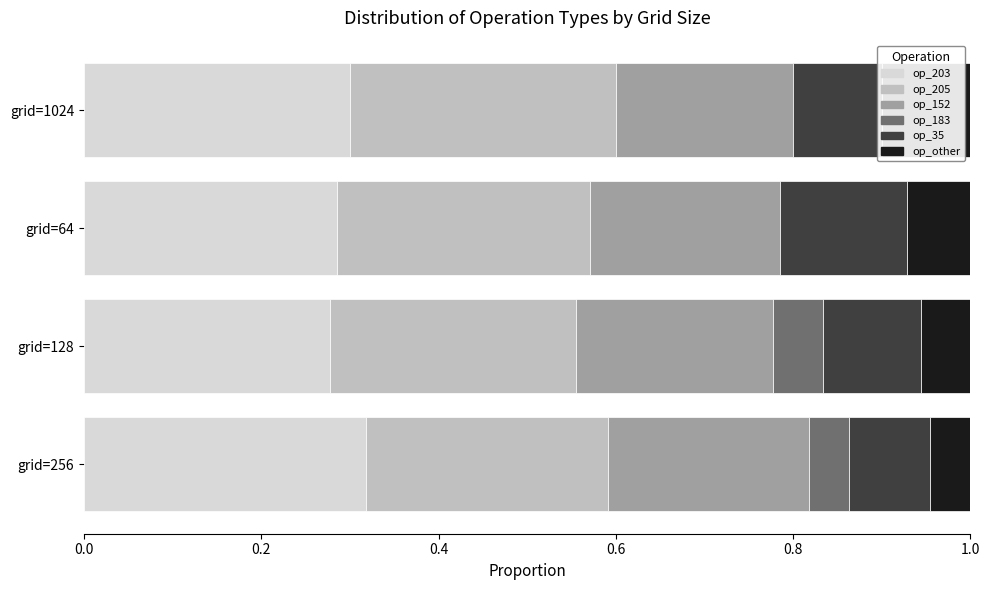

What is the sum of the op_203 values at grid=1024 and grid=64?

0.6